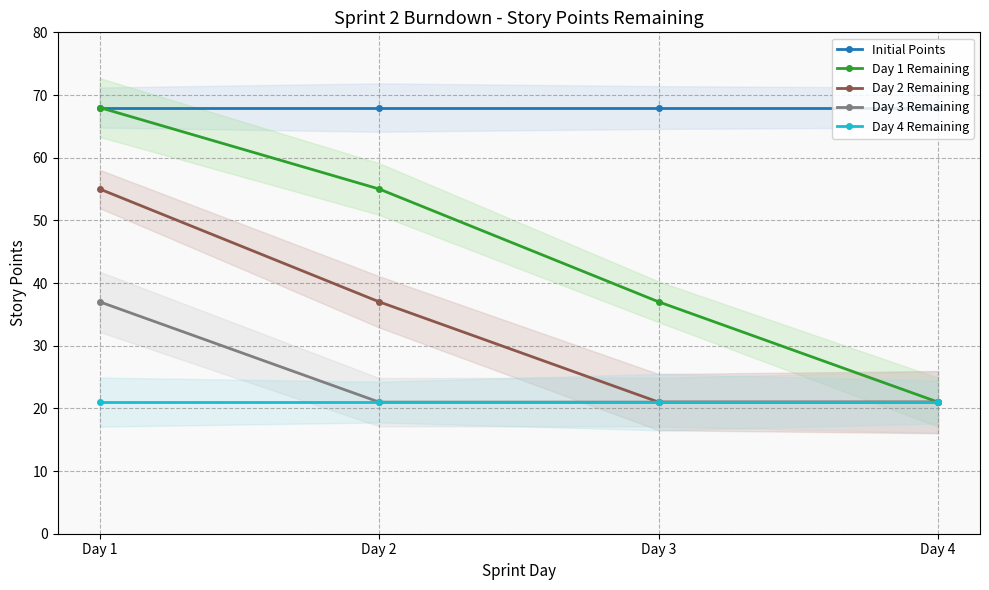

Reading left to right, extract all data points from this chart.

Initial Points: Day 1=68	Day 2=68	Day 3=68	Day 4=68
Day 1 Remaining: Day 1=68	Day 2=55	Day 3=37	Day 4=21
Day 2 Remaining: Day 1=55	Day 2=37	Day 3=21	Day 4=21
Day 3 Remaining: Day 1=37	Day 2=21	Day 3=21	Day 4=21
Day 4 Remaining: Day 1=21	Day 2=21	Day 3=21	Day 4=21